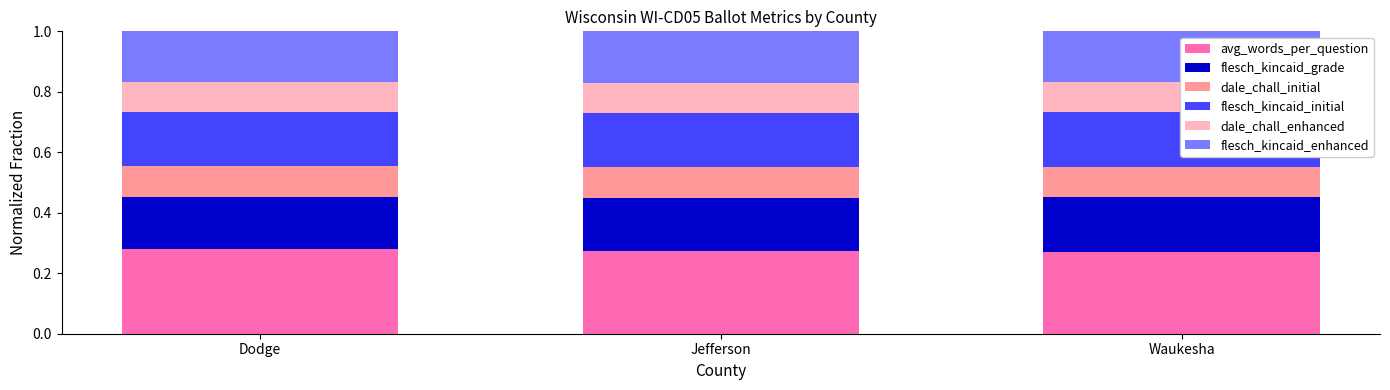

What is the total value across all series at Jefferson?

1.0